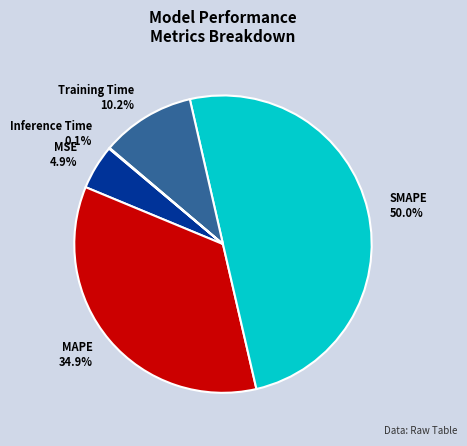

Which category has the biggest portion of the pie?

SMAPE